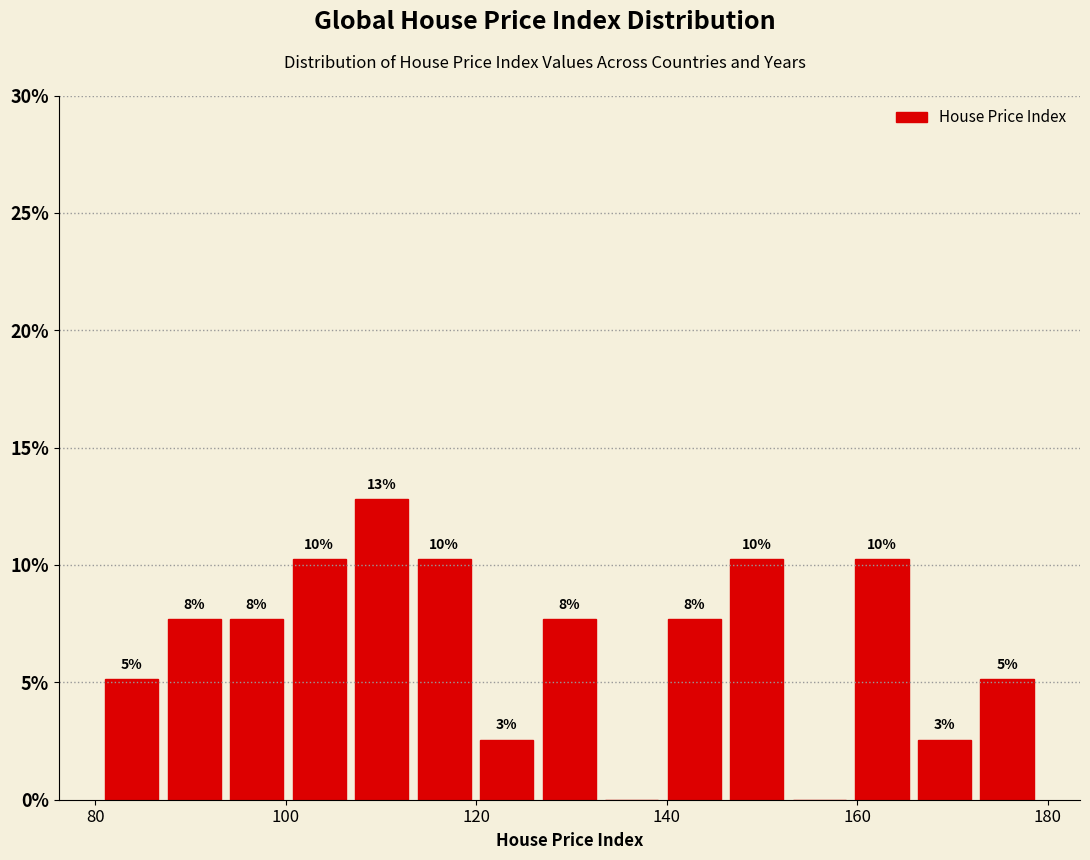

Read against the x-axis, roughly where is the centre of the tallest bar?

110